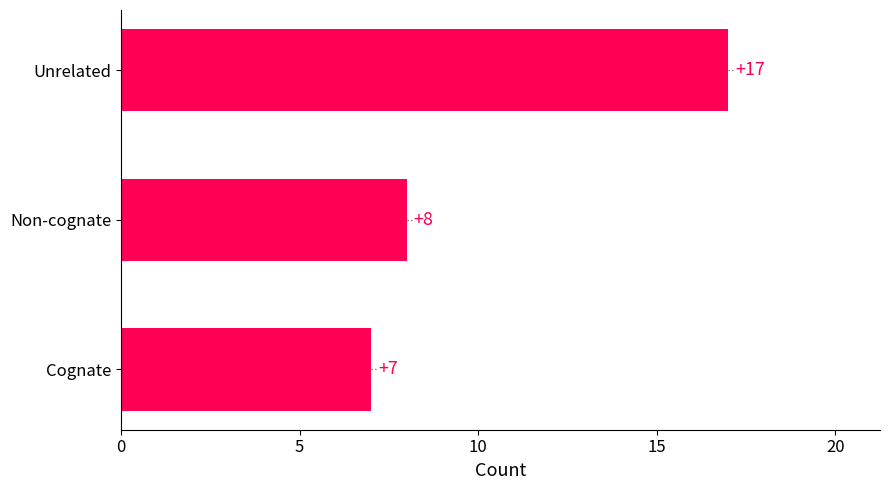

How many bars are there in total?

3